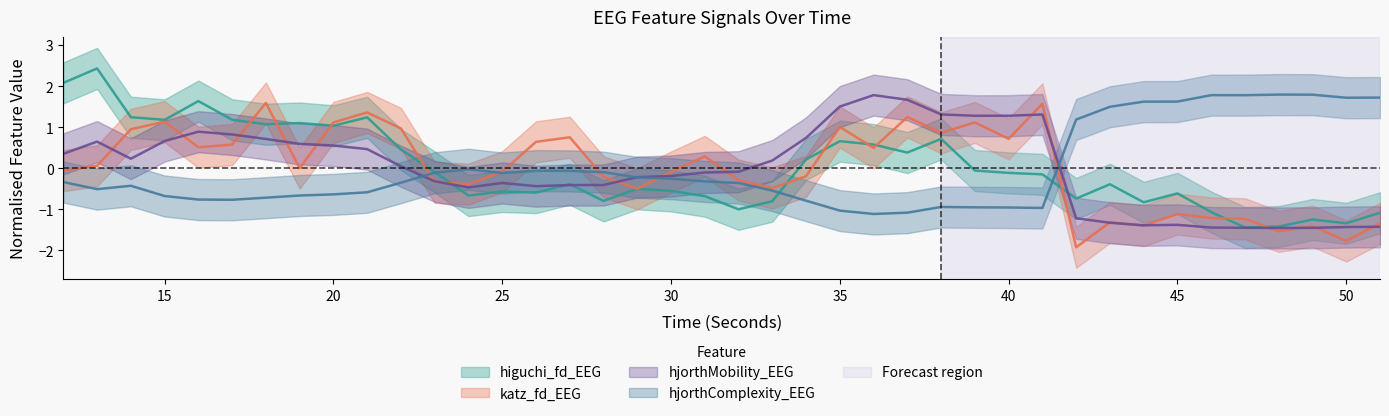

How many values in the katz_fd_EEG series are below 0?

20